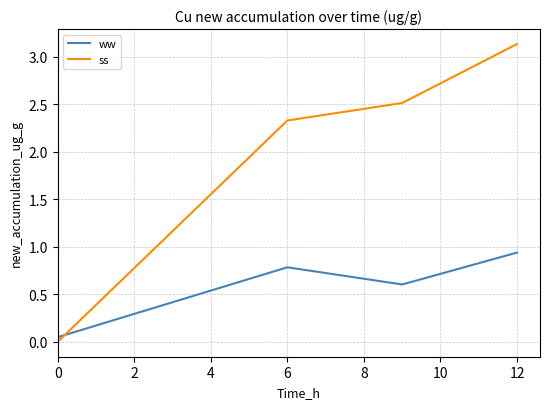

List the series in order of their peak value, highest first.

ss, ww